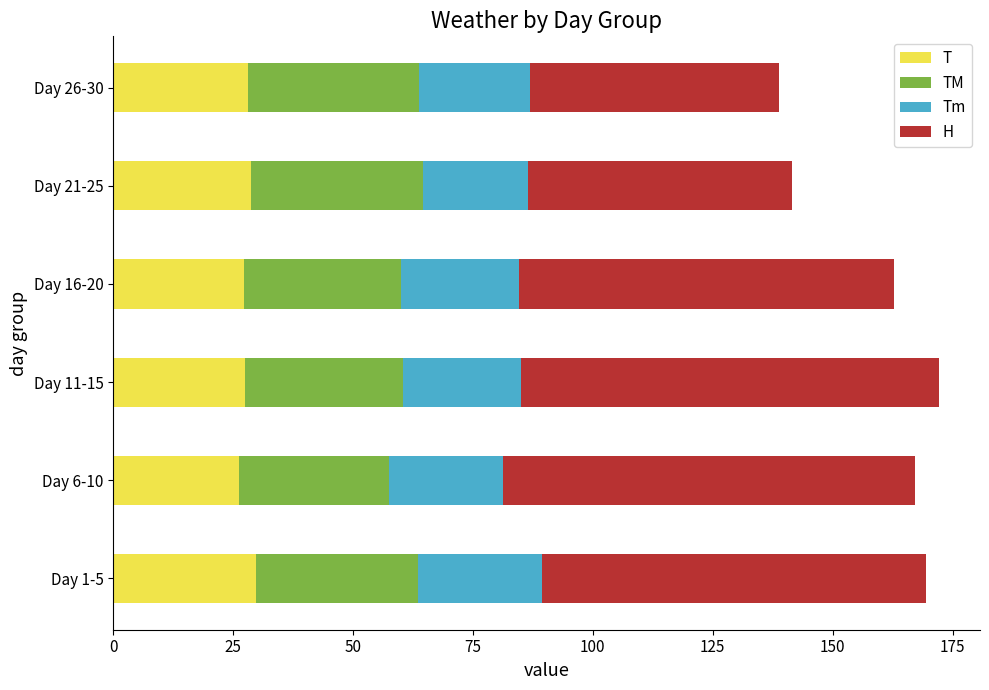

The value of T at Day 21-25 is 8.7. True or false?

False